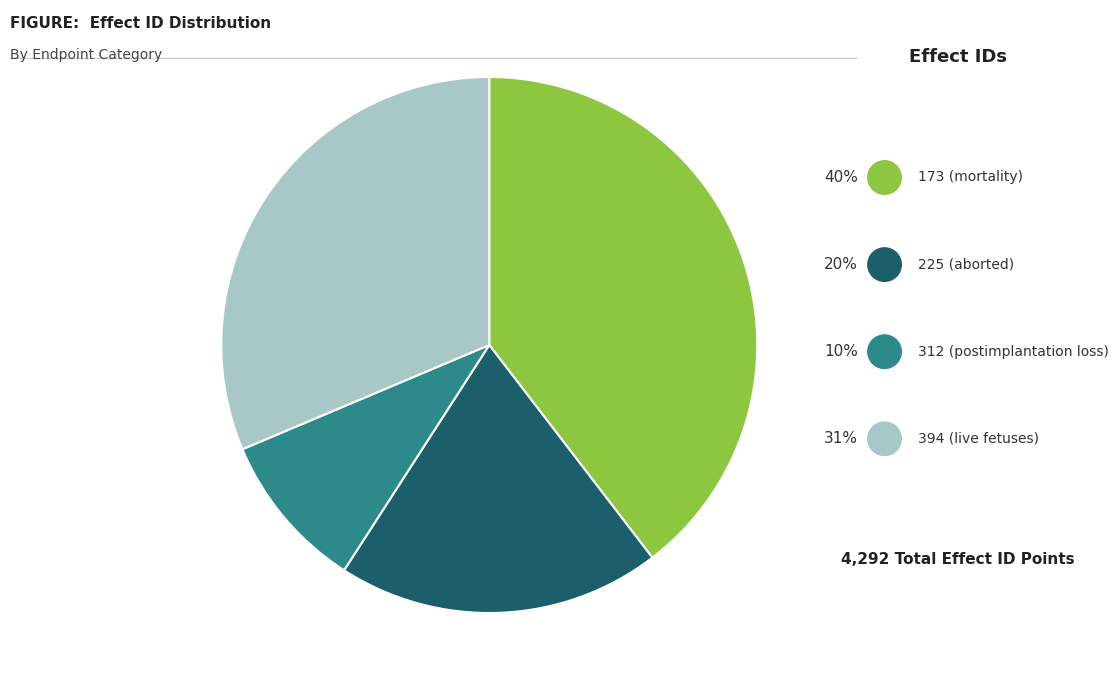

Is there a majority slice in this chart?

No